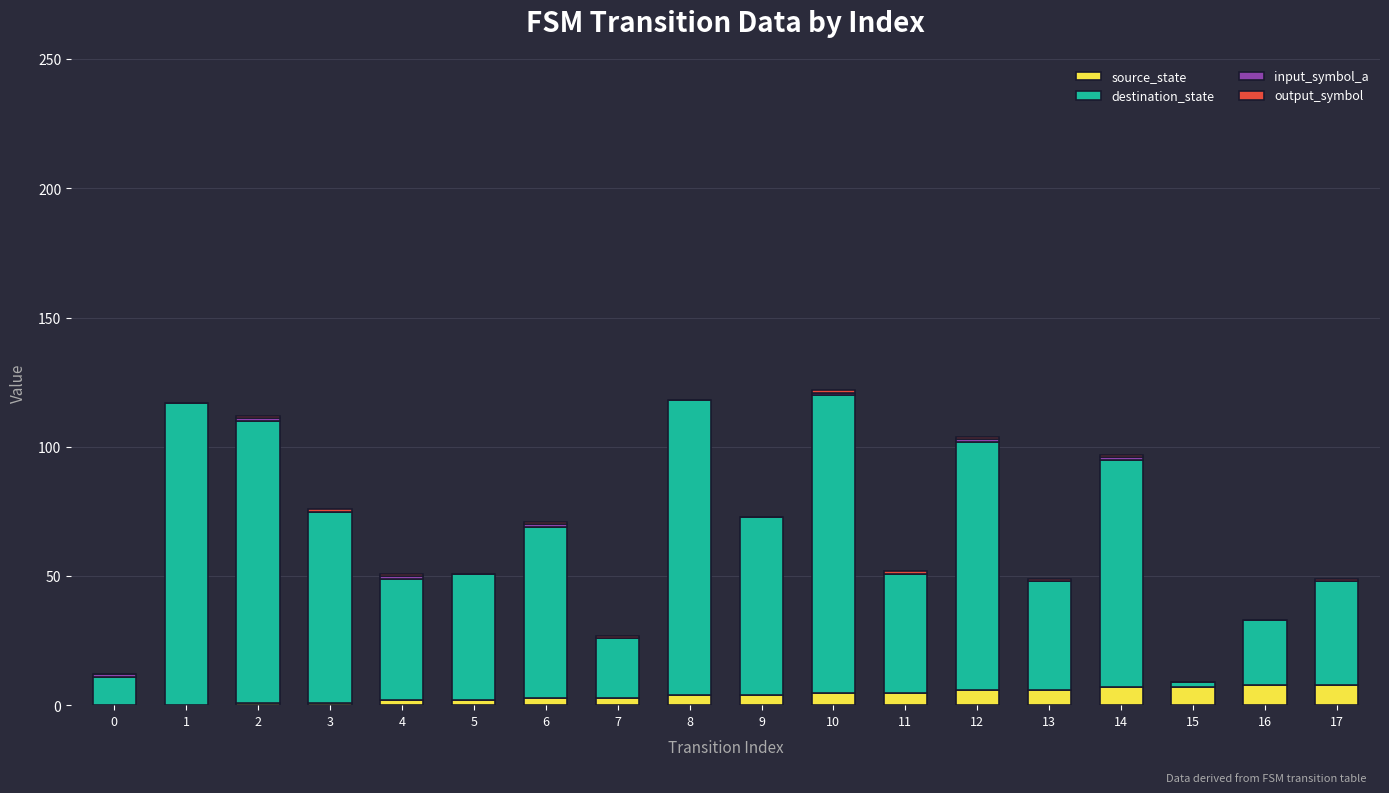

Is it true that source_state equals 5 at 10?

True